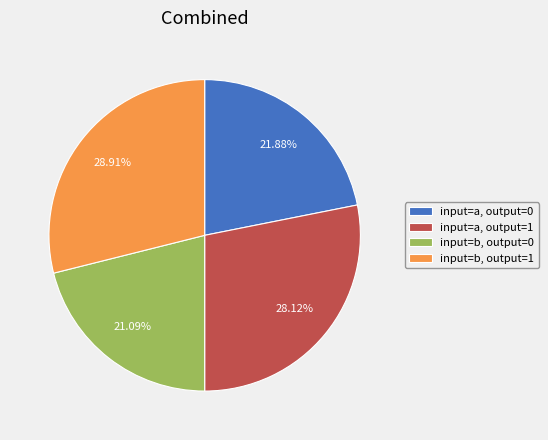

Rank the categories by value from highest to lowest.

input=b, output=1, input=a, output=1, input=a, output=0, input=b, output=0